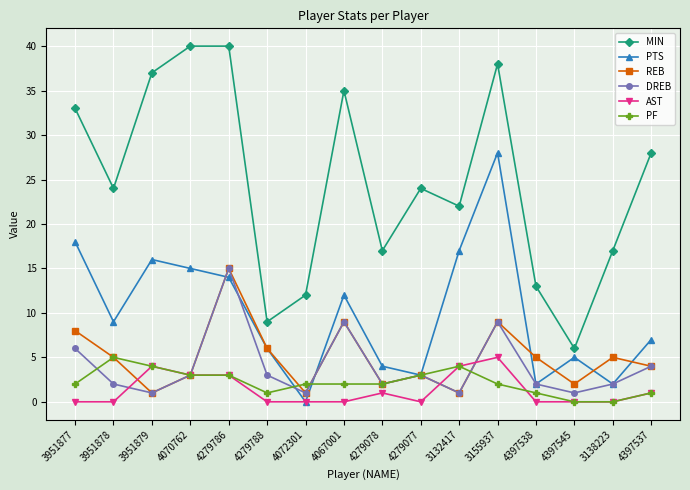

Which series has the largest total across all categories?

MIN